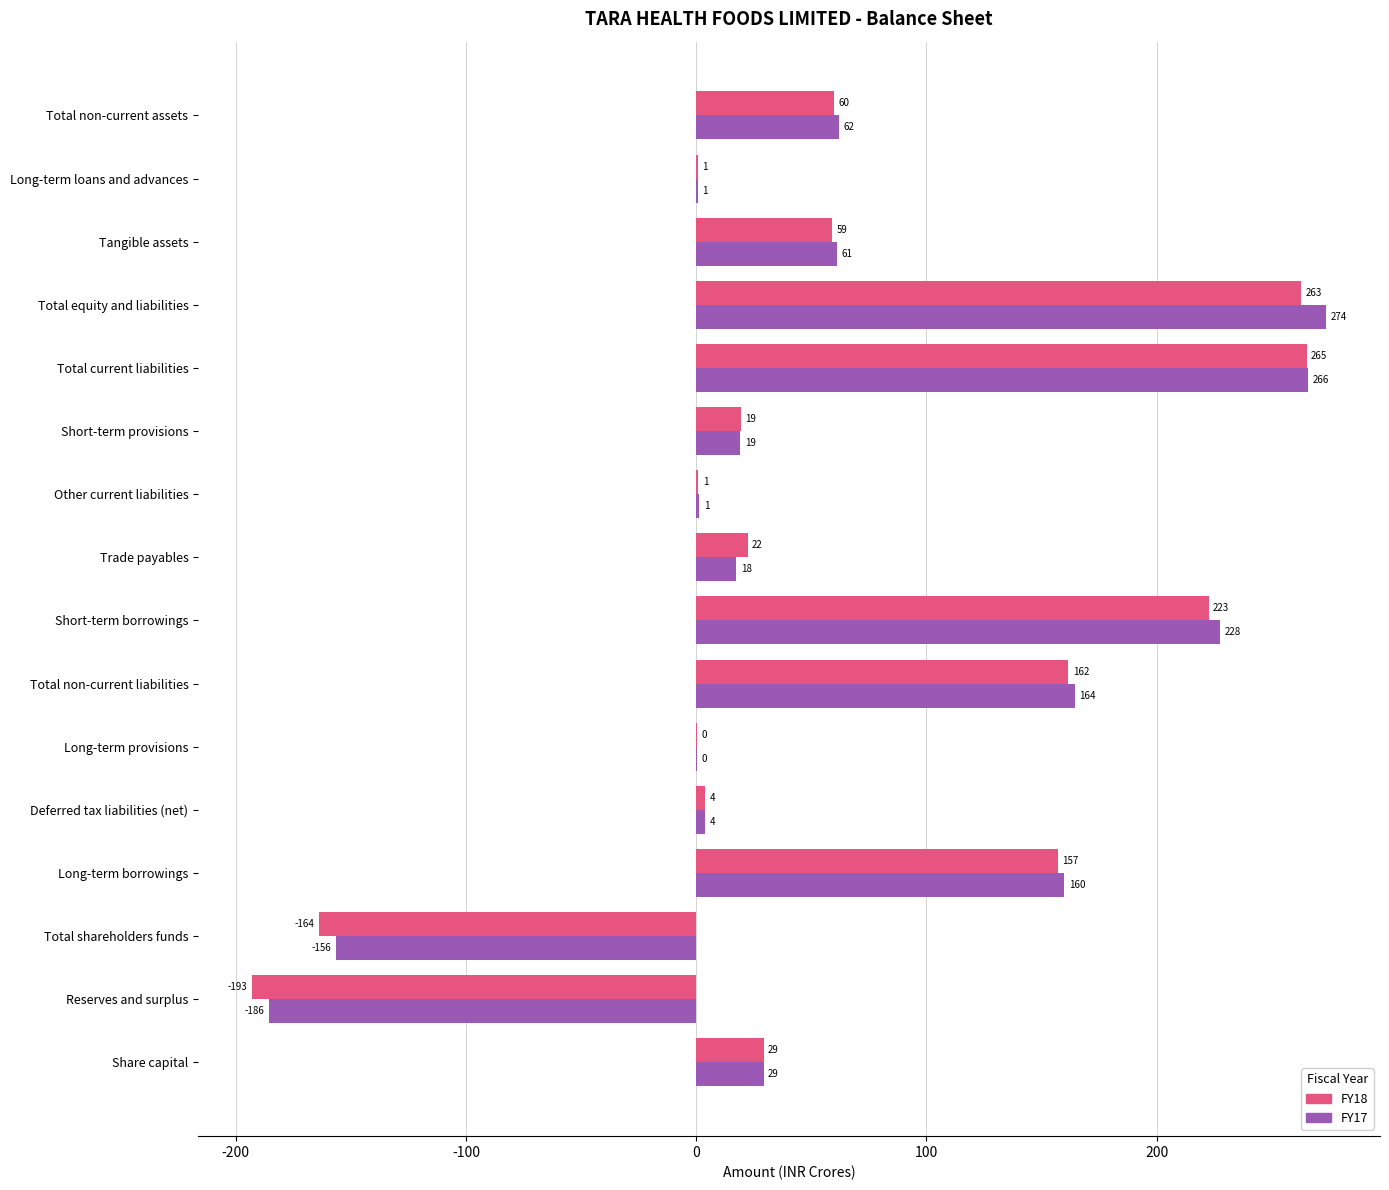

At which category does the chart reach its peak across all series?

Total equity and liabilities